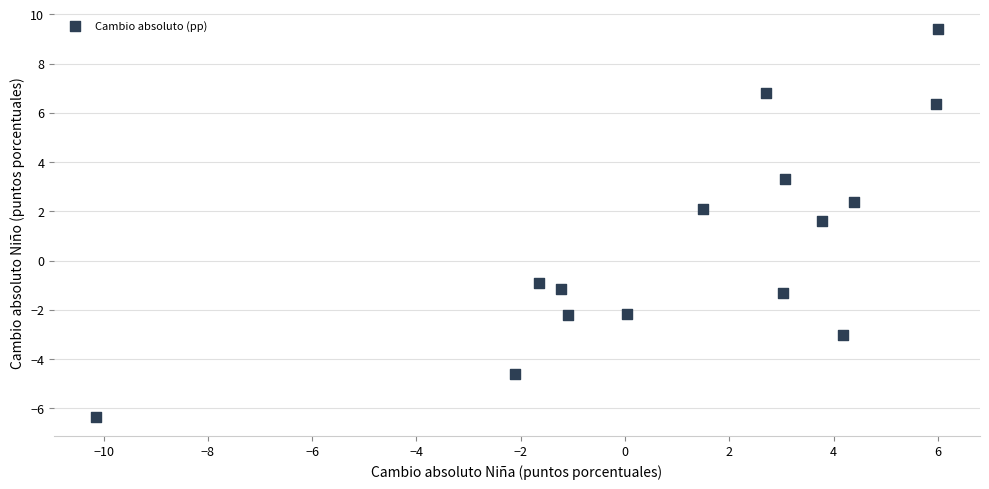

What Y value in the scatter plot is closest to 1?

1.6